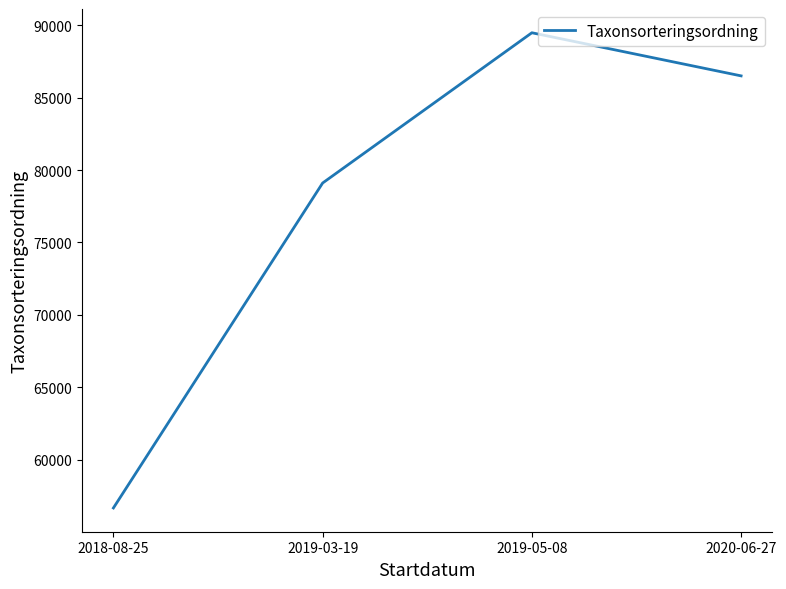

How many values exceed 86498?

2